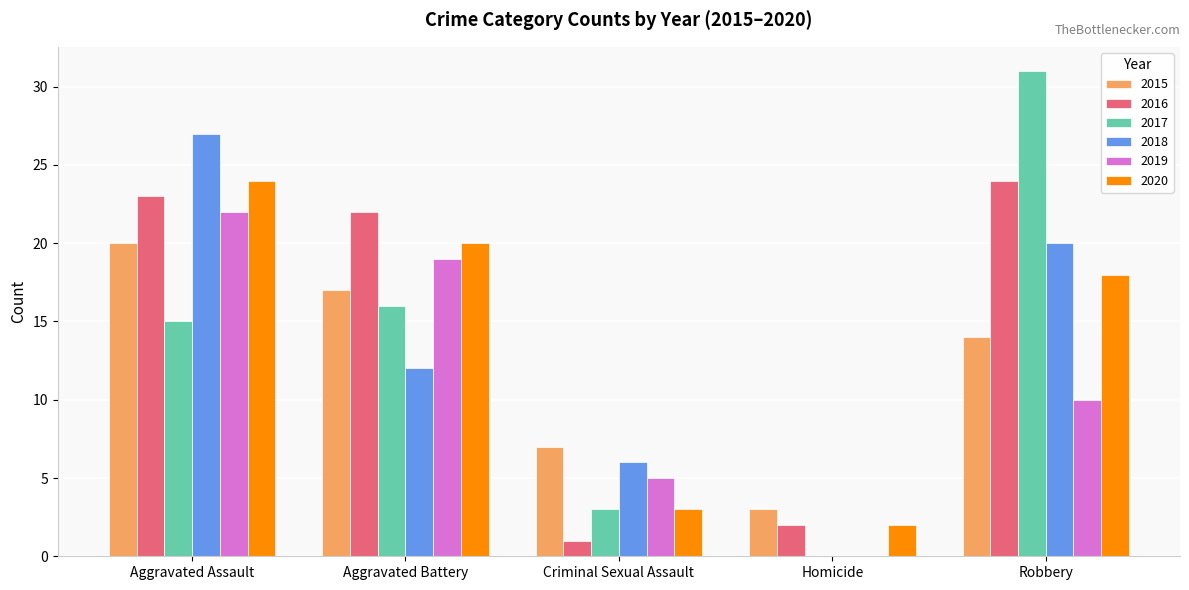

Read the 2015 value at Aggravated Battery, to the nearest 10.

20